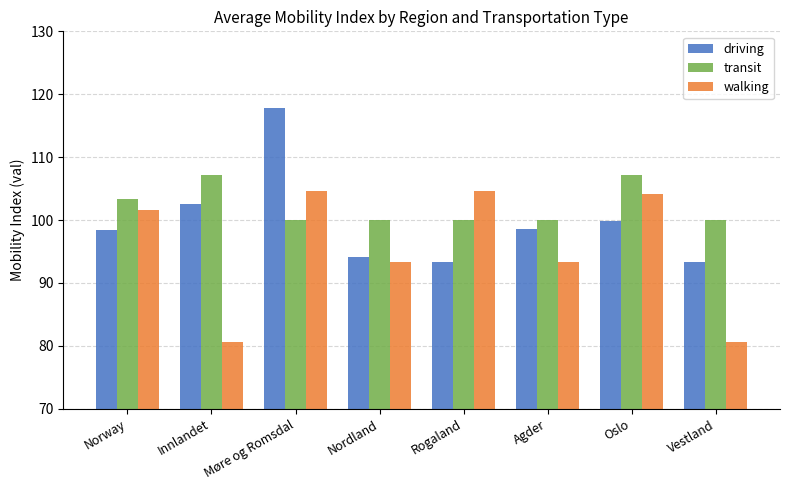

Are the bars horizontal?

No